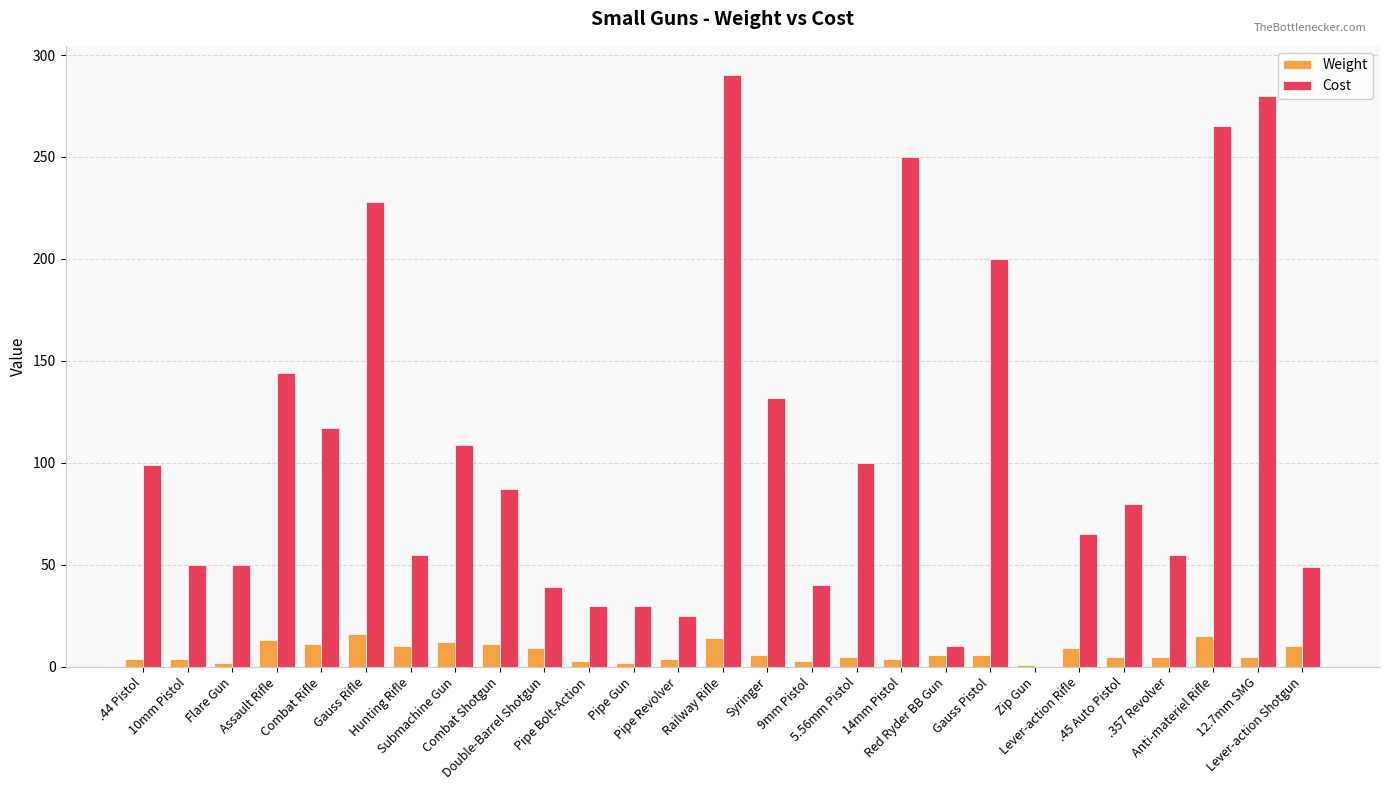

Which series has the largest total across all categories?

Cost